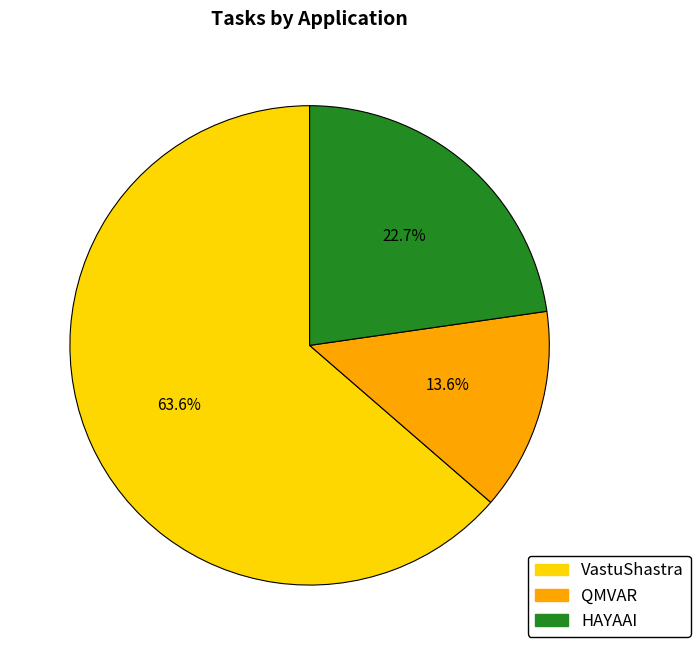

To the nearest percent, what percentage of the pie is HAYAAI?

23%